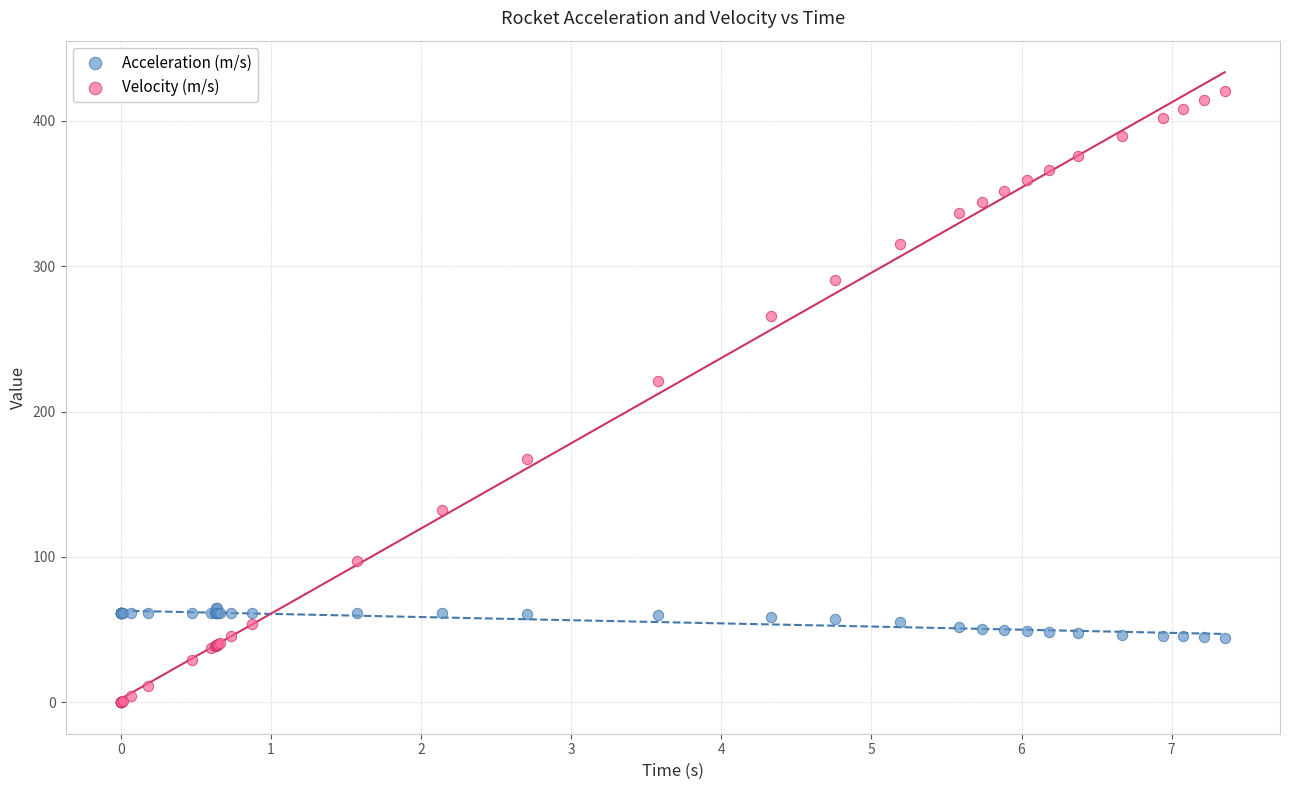

Which series reaches the maximum Y coordinate?

Velocity (m/s)